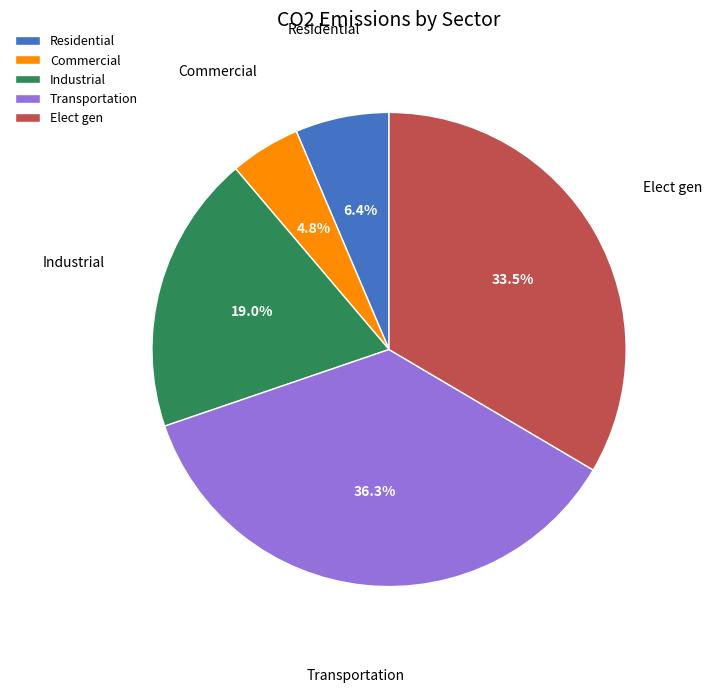

Is it true that Elect gen is 48% of the pie?

False